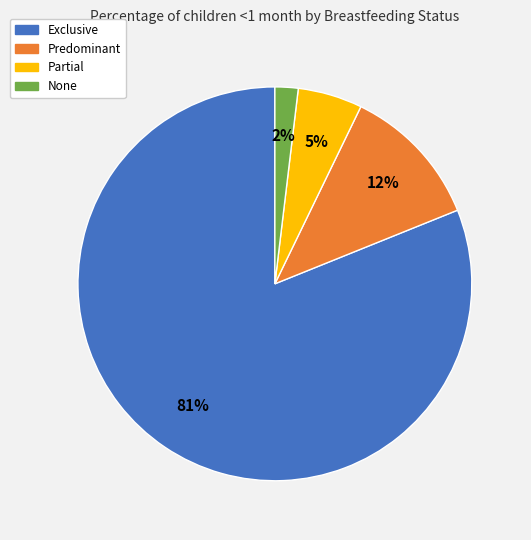

Rank the categories by value from highest to lowest.

Exclusive, Predominant, Partial, None